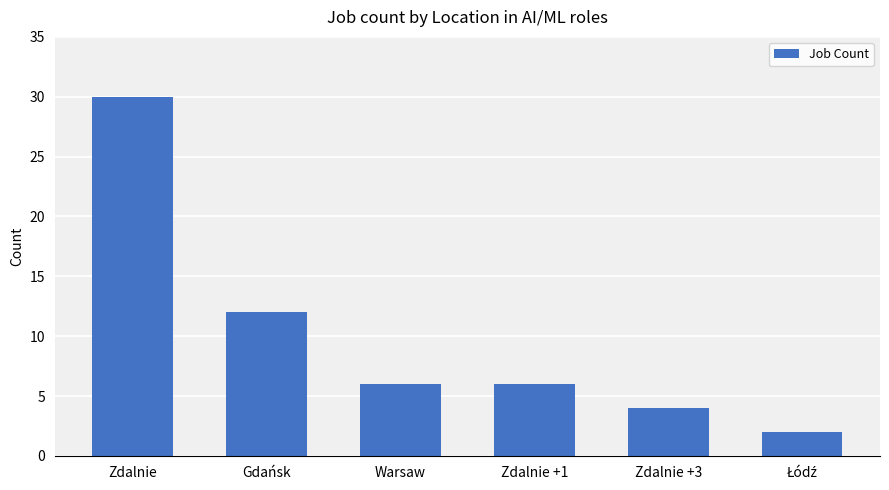

What is the ratio of the value at Zdalnie to the value at Zdalnie +3?

7.5